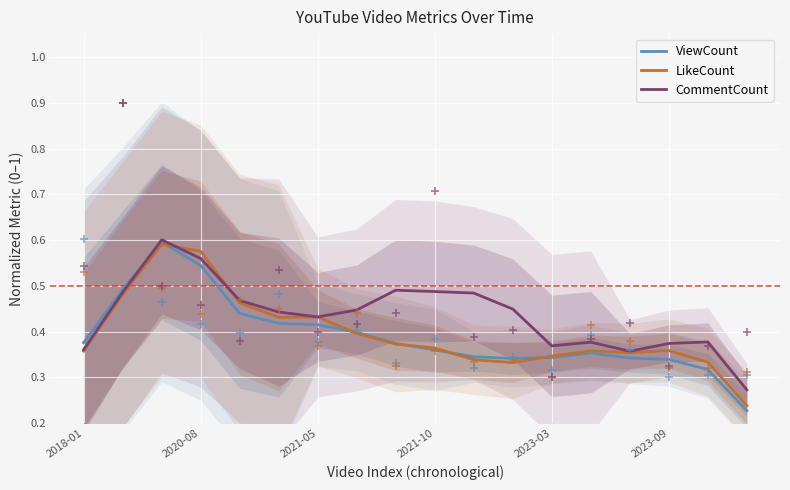

What are all the series names shown in the legend?

ViewCount, LikeCount, CommentCount